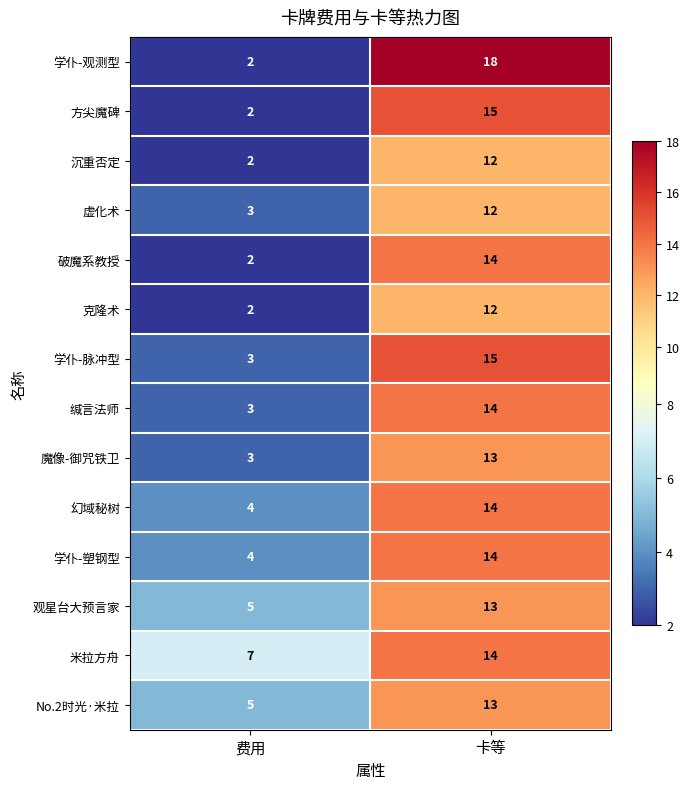

Rank the categories by 虚化术 value from highest to lowest.

卡等, 费用